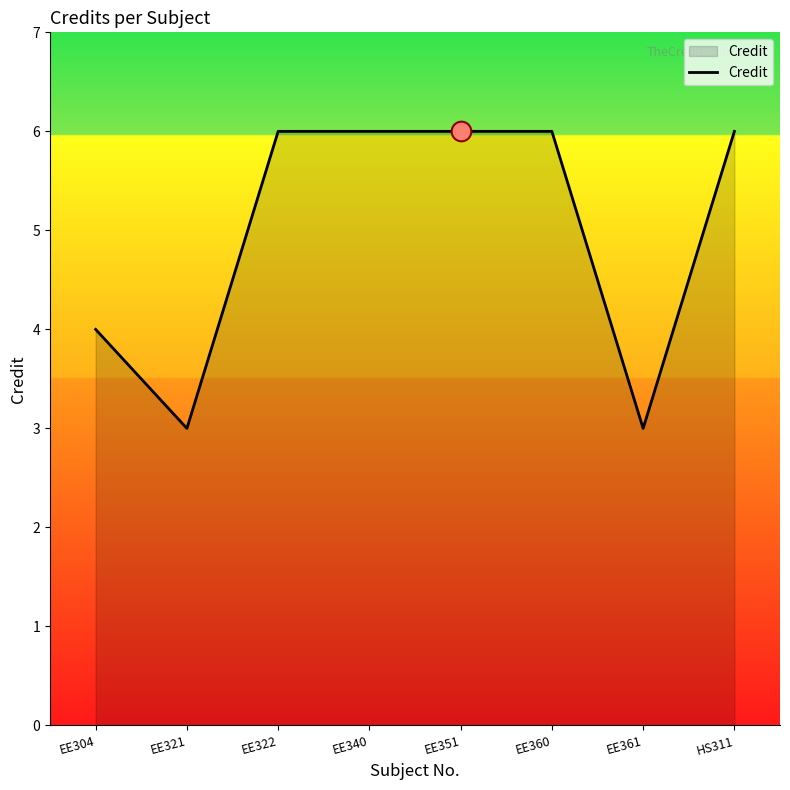

Approximately how many times larger is the value at EE340 compared to EE361?

2.0